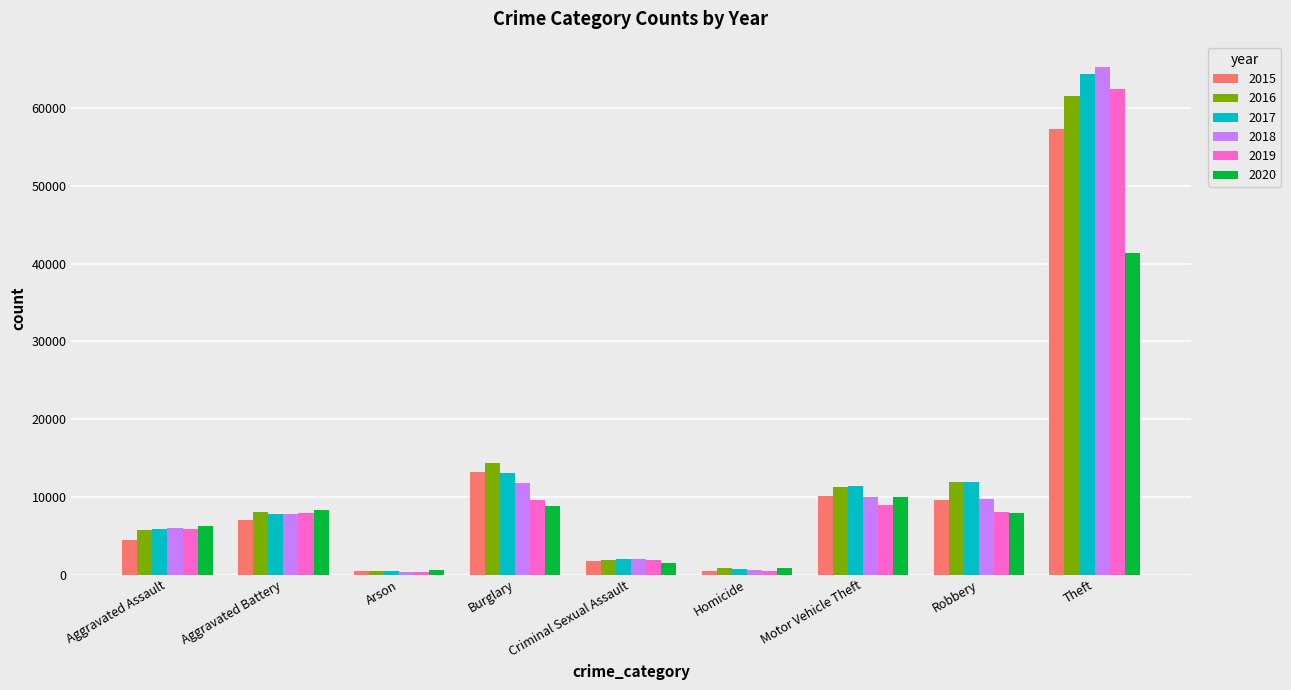

At how many categories does at least one series exceed 4584?

6